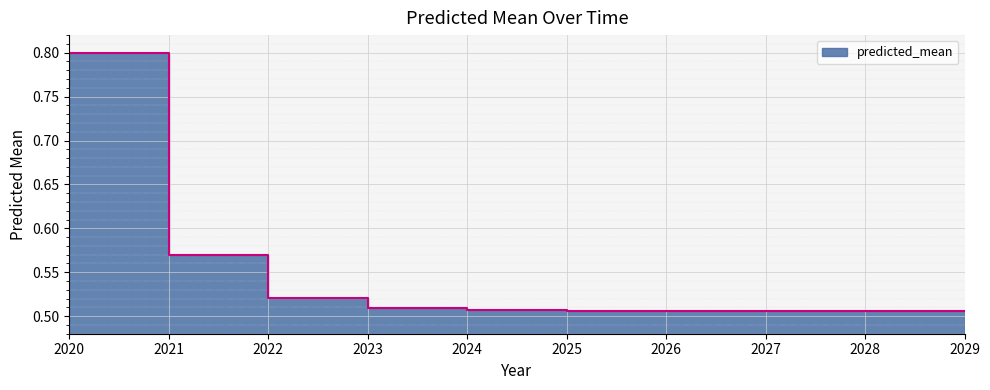

Reading right to left, transcribe all the data shown in this chart.

2029=0.5	2028=0.5	2027=0.5	2026=0.5	2025=0.5	2024=0.5	2023=0.5	2022=0.5	2021=0.6	2020=0.8